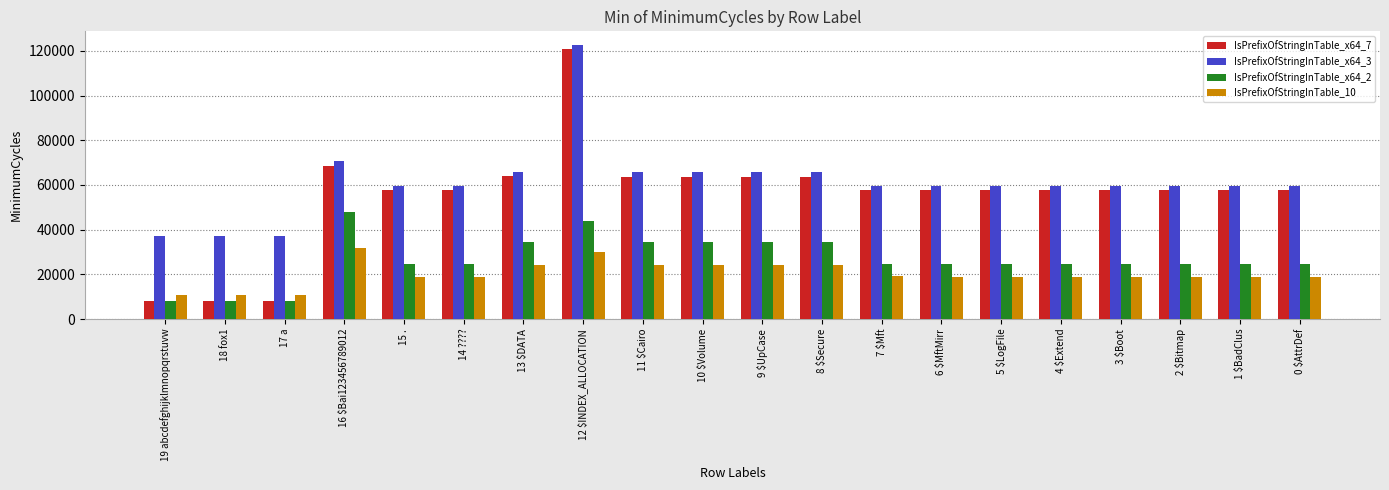

What is the difference between the maximum and second lowest values in the IsPrefixOfStringInTable_x64_2 series?

39842